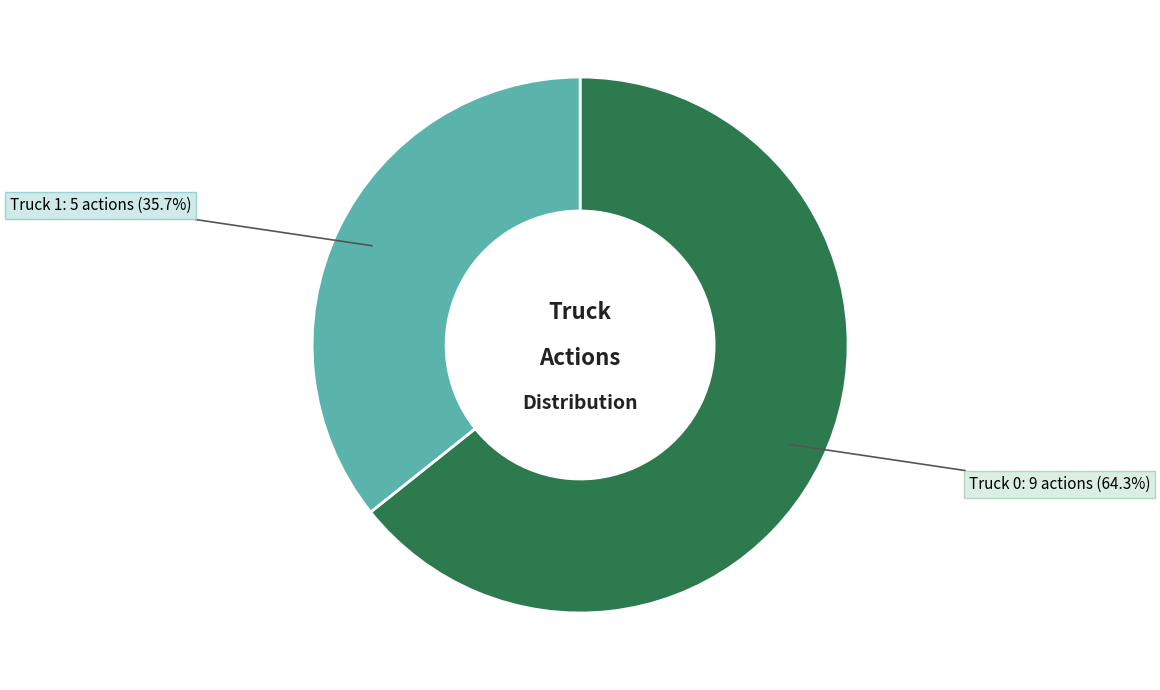

True or false: Truck 0 accounts for 74% of the total.

False